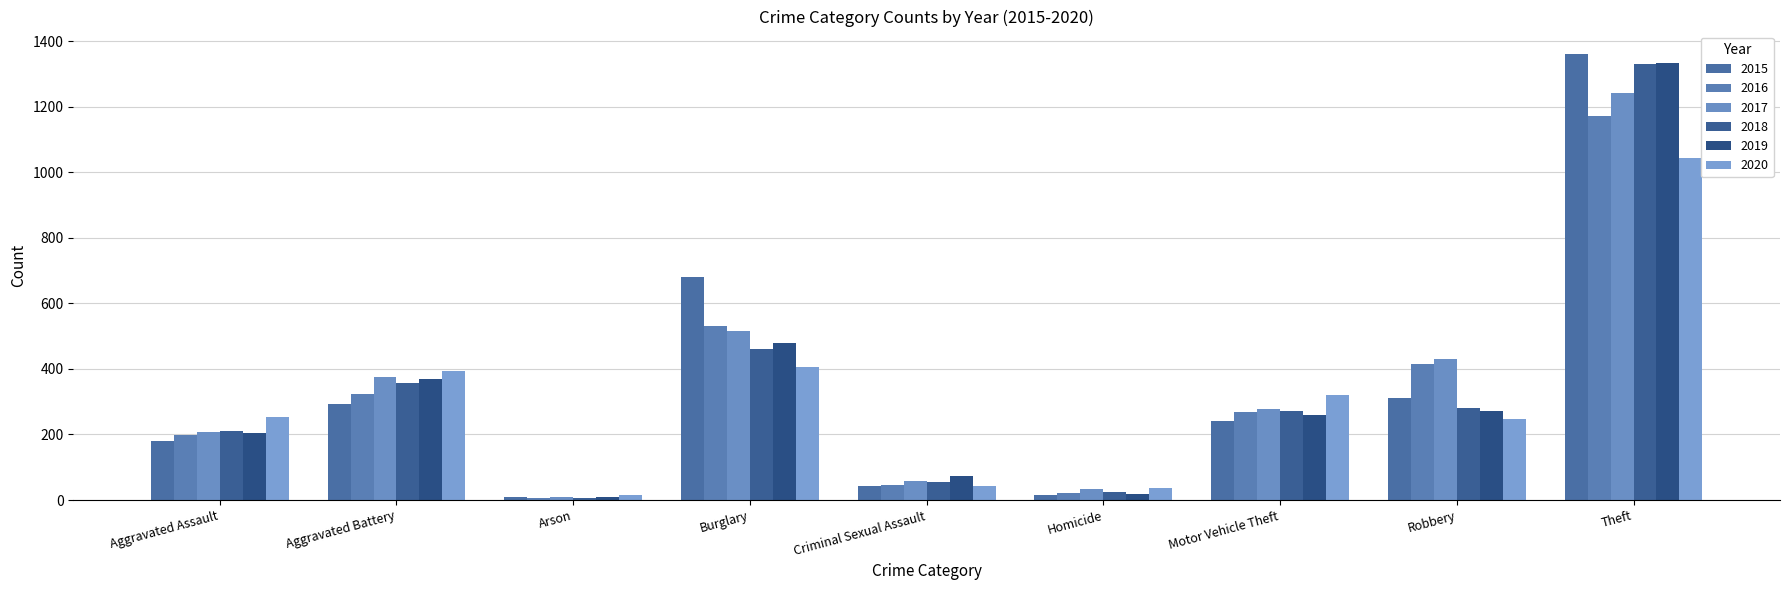

At how many categories does at least one series exceed 845?

1